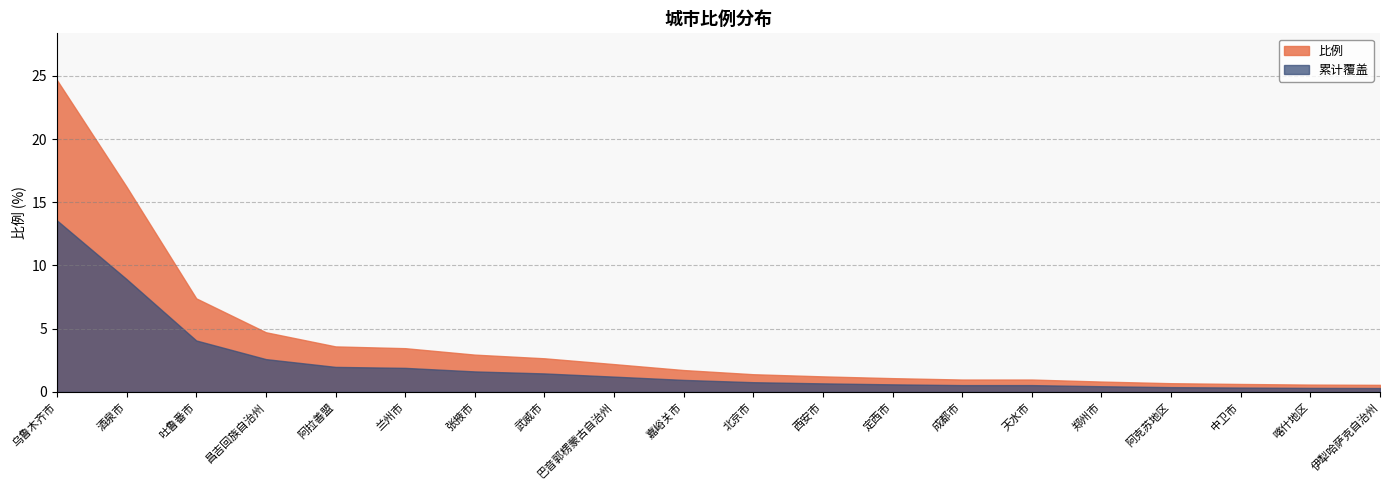

What is the ratio of the value at 吐鲁番市 to the value at 北京市?

5.3